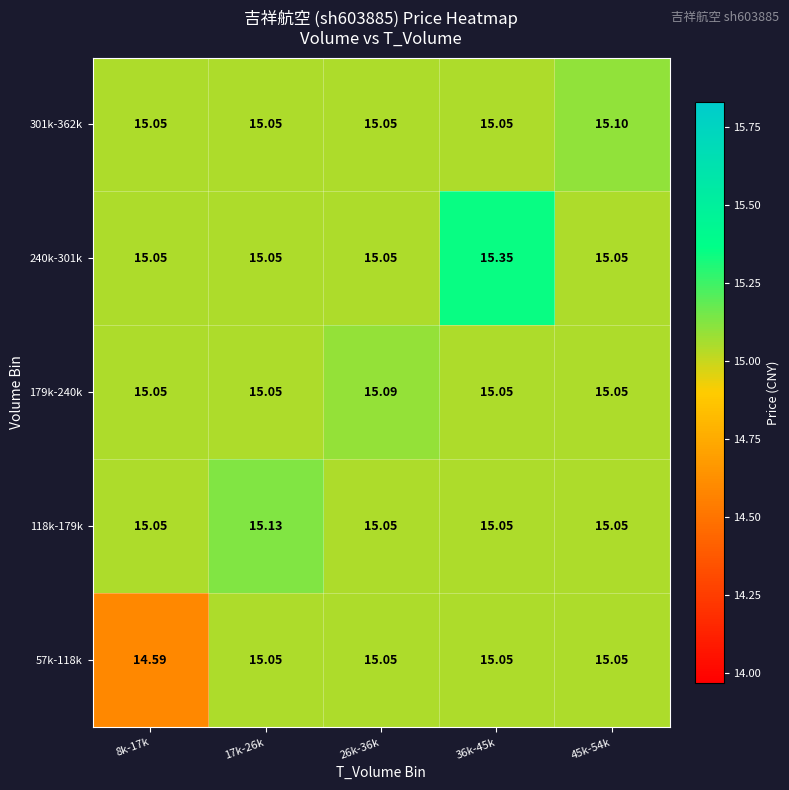

At 36k-45k, list the series in order from smallest to largest.

57k-118k, 118k-179k, 179k-240k, 301k-362k, 240k-301k